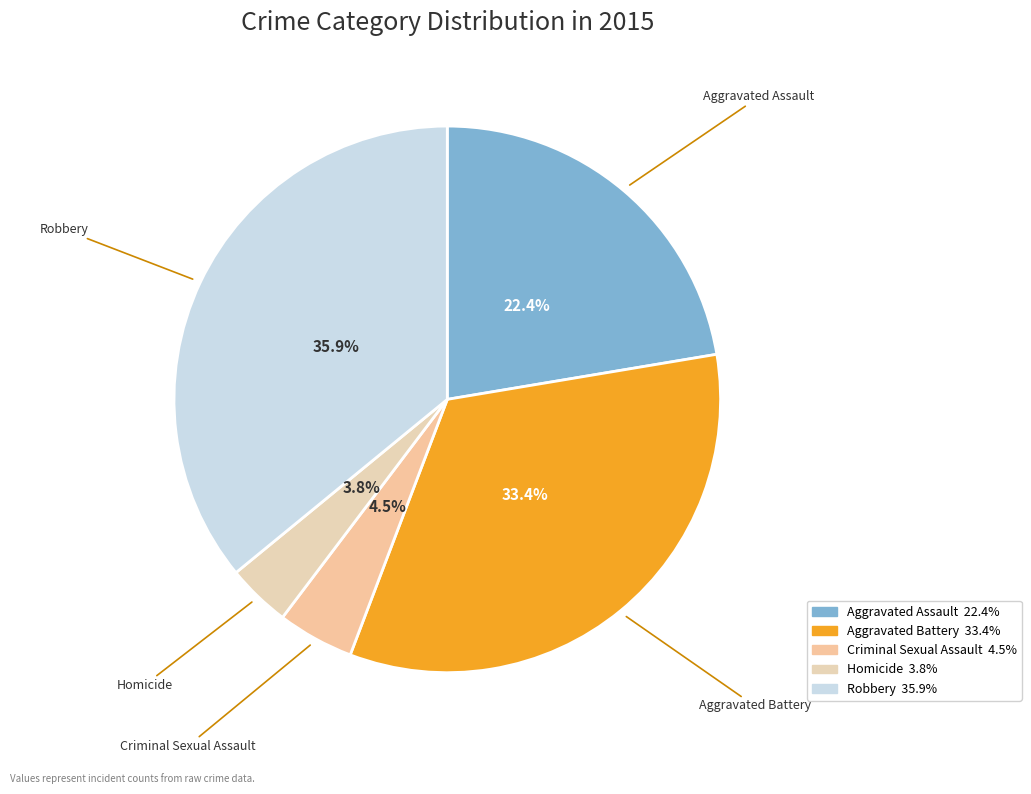

Which has a higher value, Robbery or Criminal Sexual Assault?

Robbery